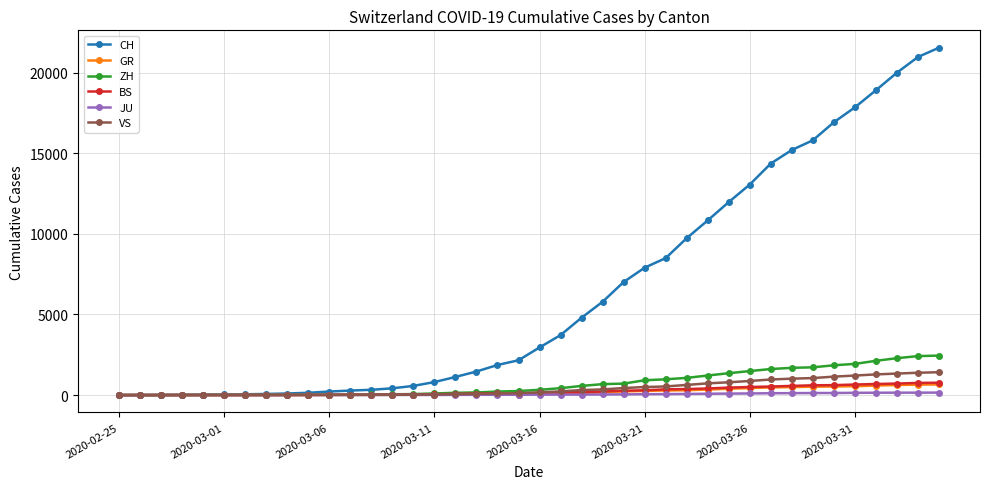

Which series has the largest range (max minus min)?

CH